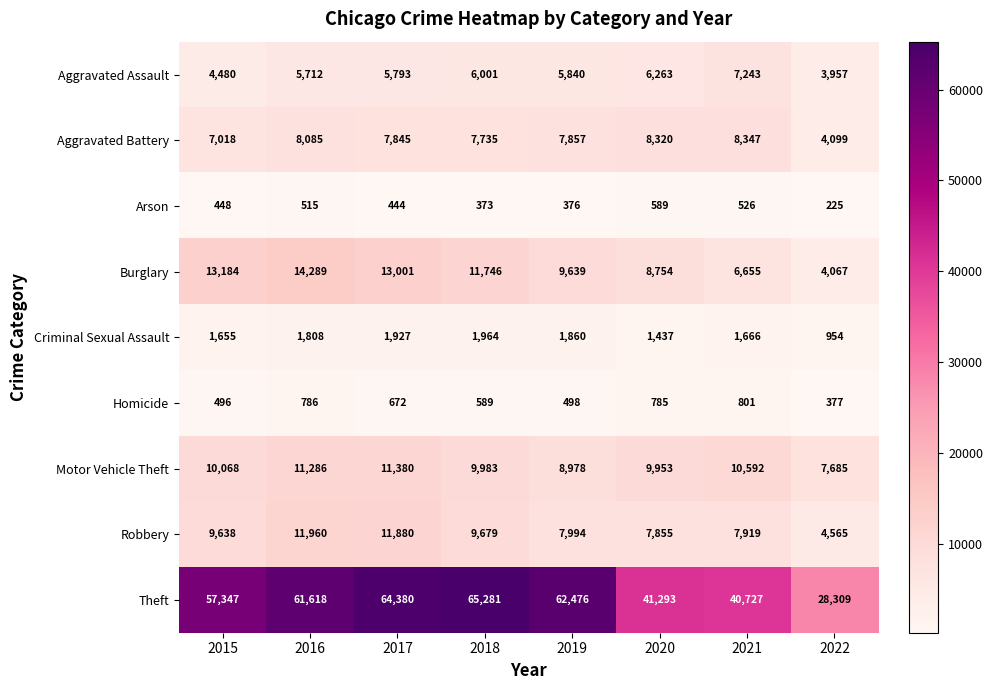

Read the Aggravated Battery value at 2015, to the nearest 100.

7000